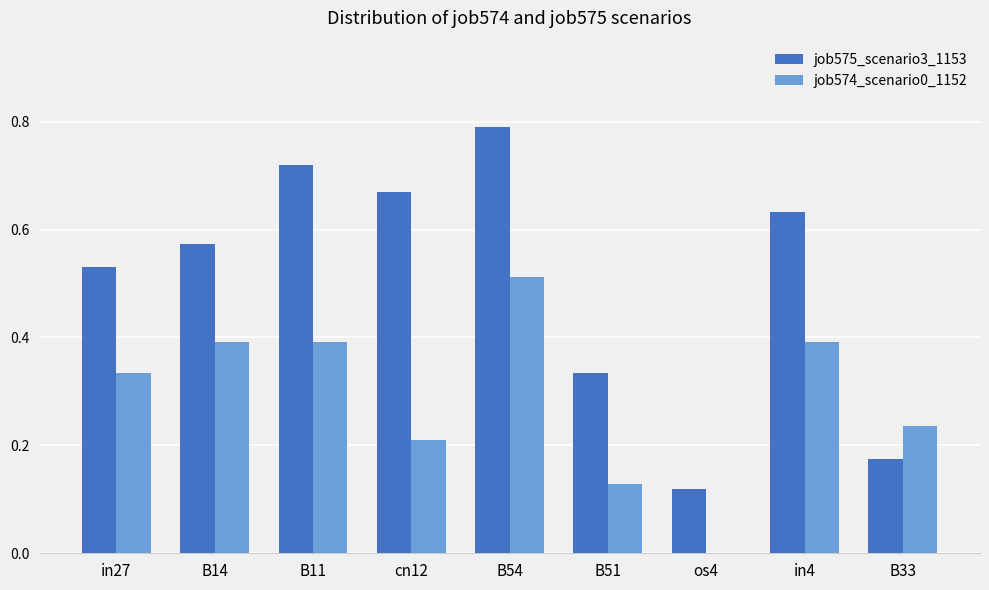

Between B11 and B54, which series saw the biggest shift?

job574_scenario0_1152